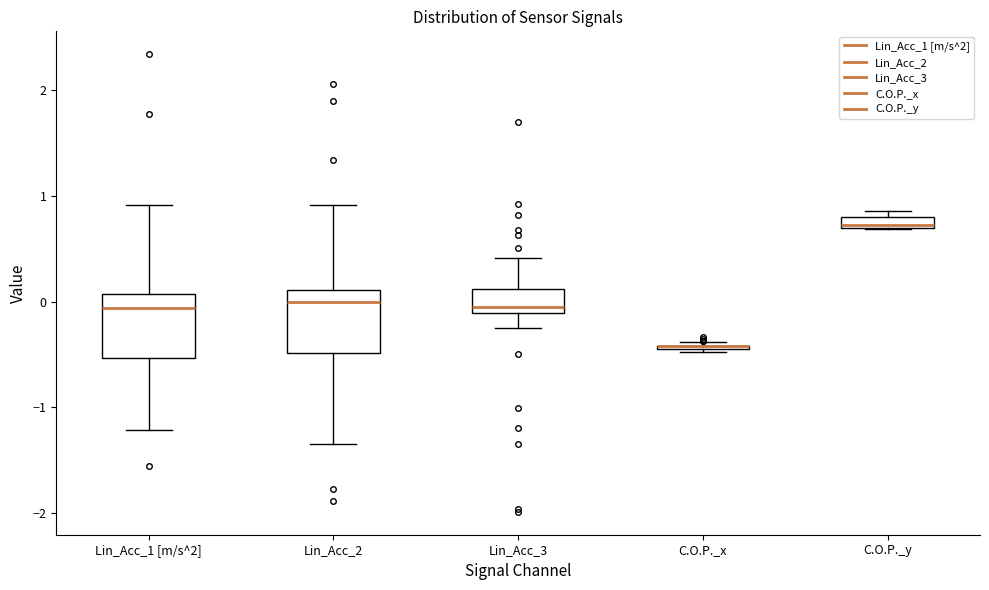

Where is the lower edge of the box for Lin_Acc_2 on the y-axis? The values are not printed on the chart, so give them approximately, as read against the axis.

-0.5